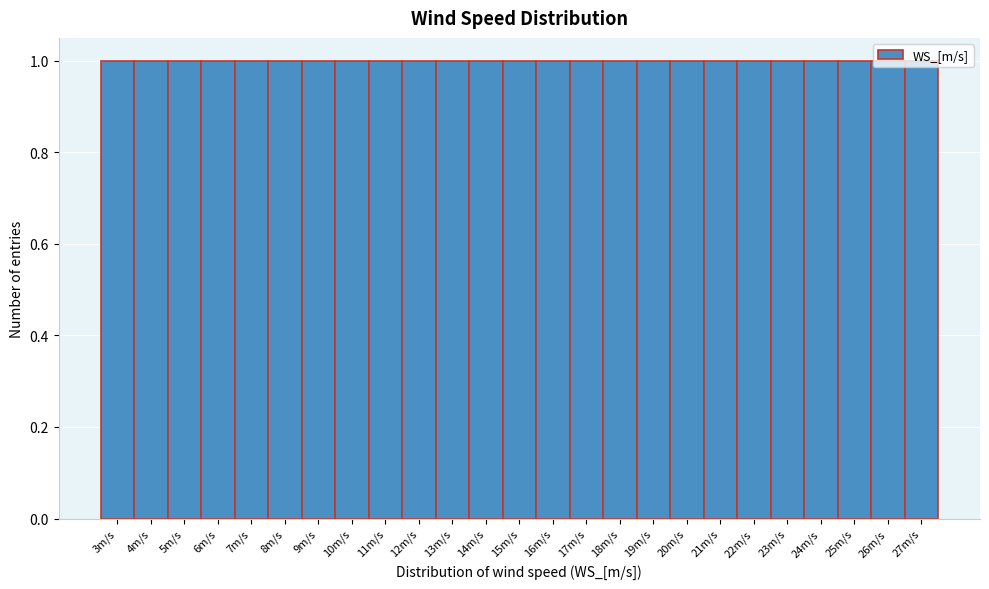

Reading left to right, transcribe this chart: for each bar, give the range it covers on the x-axis and its height. The values are not printed on the chart, so give them approximately, as read against the axis.

2.5 to 3.5: 1
3.5 to 4.5: 1
4.5 to 5.5: 1
5.5 to 6.5: 1
6.5 to 7.5: 1
7.5 to 8.5: 1
8.5 to 9.5: 1
9.5 to 10.5: 1
10.5 to 11.5: 1
11.5 to 12.5: 1
12.5 to 13.5: 1
13.5 to 14.5: 1
14.5 to 15.5: 1
15.5 to 16.5: 1
16.5 to 17.5: 1
17.5 to 18.5: 1
18.5 to 19.5: 1
19.5 to 20.5: 1
20.5 to 21.5: 1
21.5 to 22.5: 1
22.5 to 23.5: 1
23.5 to 24.5: 1
24.5 to 25.5: 1
25.5 to 26.5: 1
26.5 to 27.5: 1